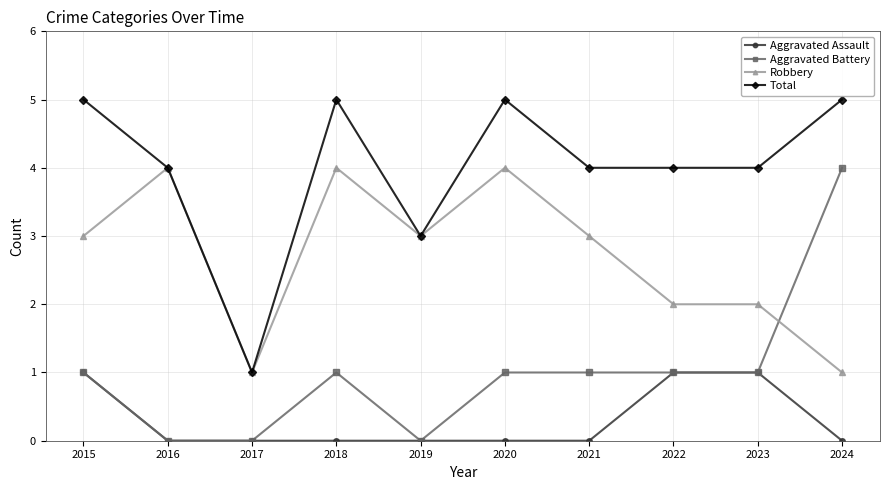

True or false: Total and Aggravated Assault cross at least once.

False